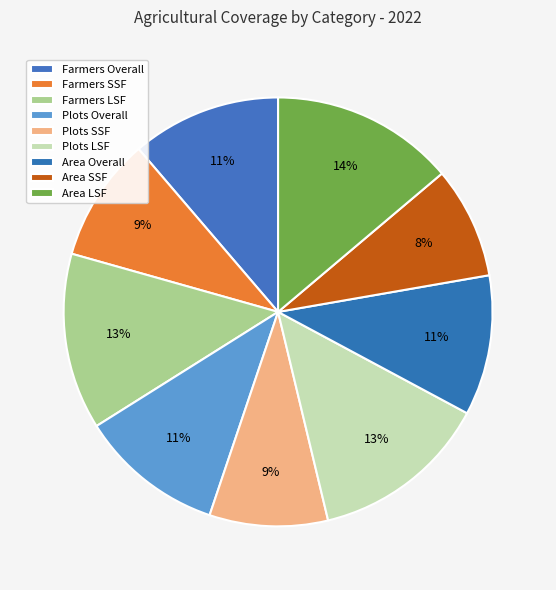

To the nearest percent, what portion does Area Overall represent?

11%